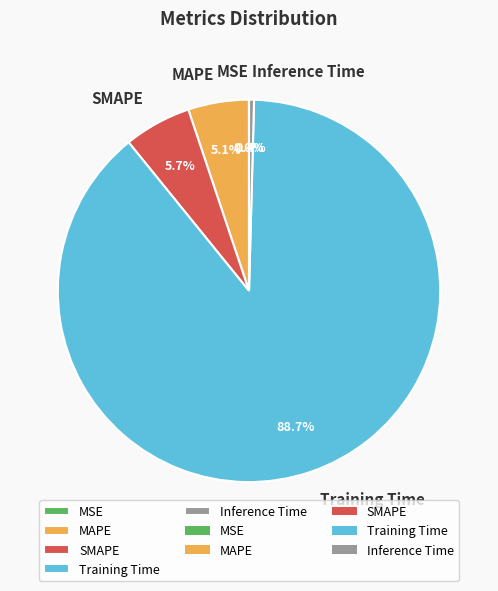

What percentage is the Training Time slice, to the nearest percent?

89%